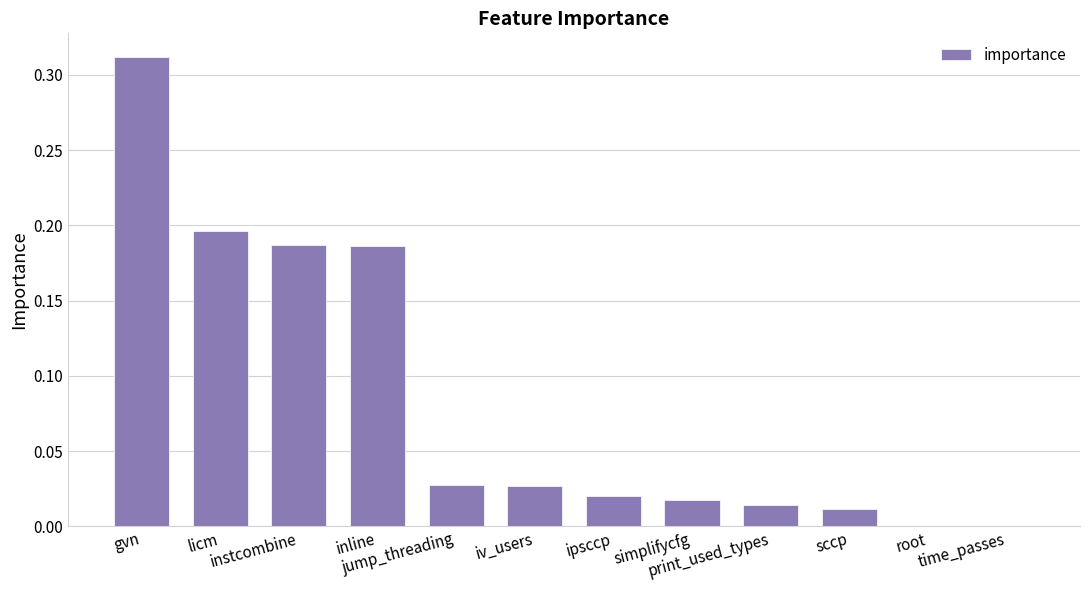

What is the sum of all values?

1.0